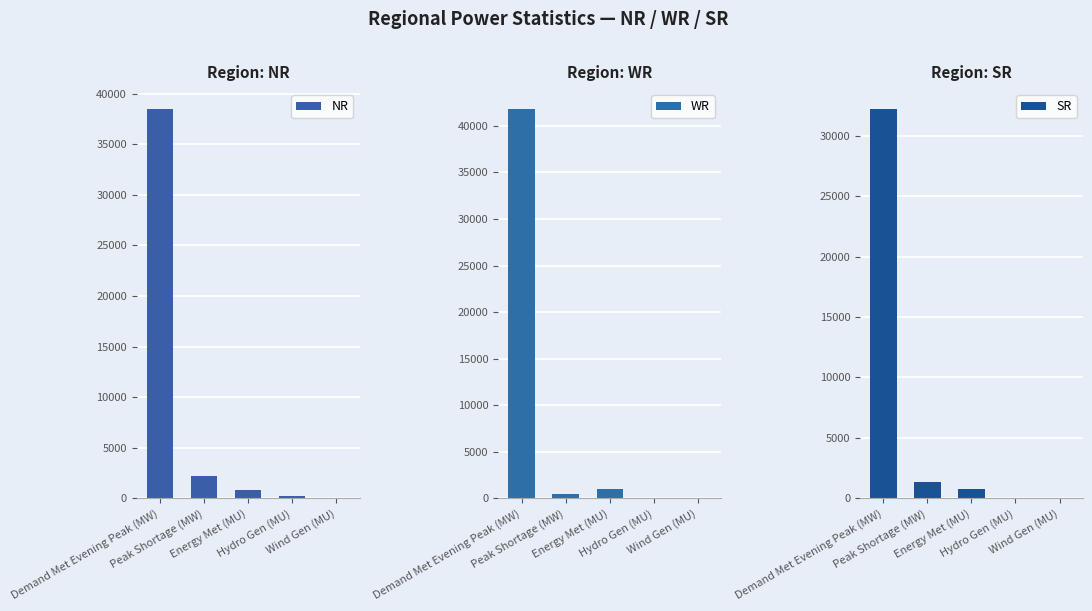

Count the number of data series in this chart.

3